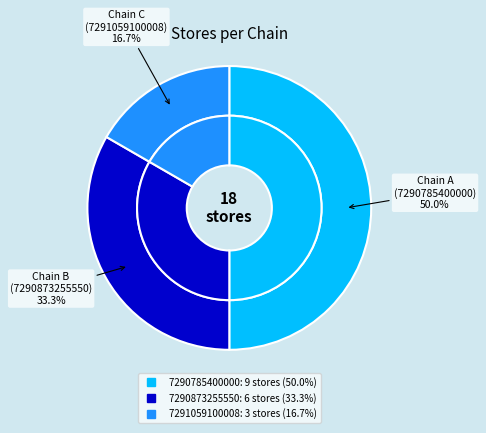

Does 7290785400000 account for over 50% of the chart?

No